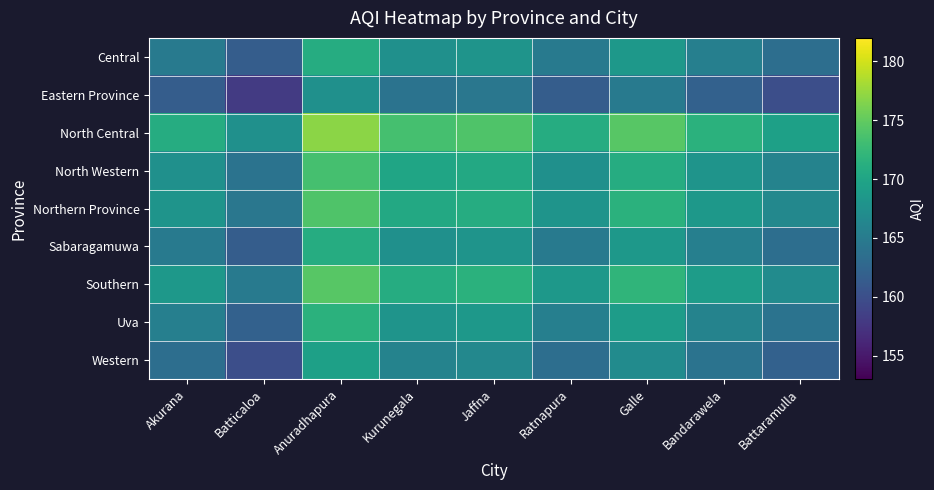

What is the difference between the highest and lowest values at Akurana?

9.5